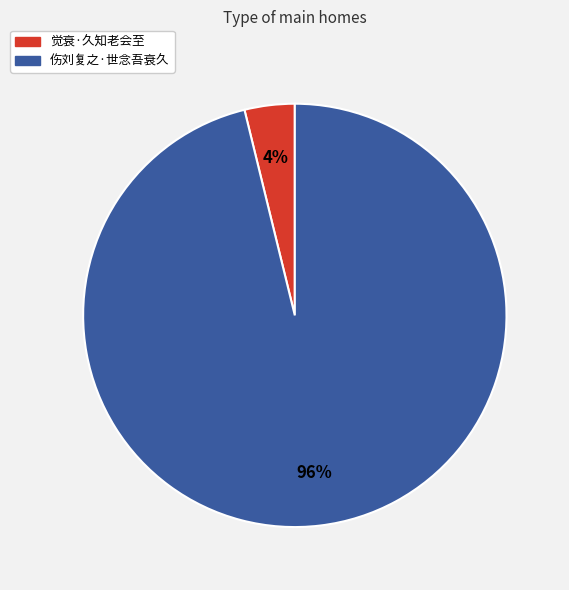

Which has a higher value, 觉衰·久知老会至 or 伤刘复之·世念吾衰久?

伤刘复之·世念吾衰久